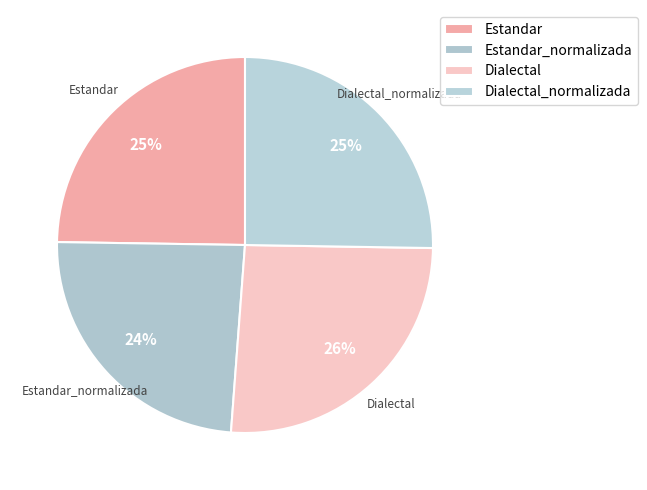

What percentage is the Estandar_normalizada slice, to the nearest percent?

24%